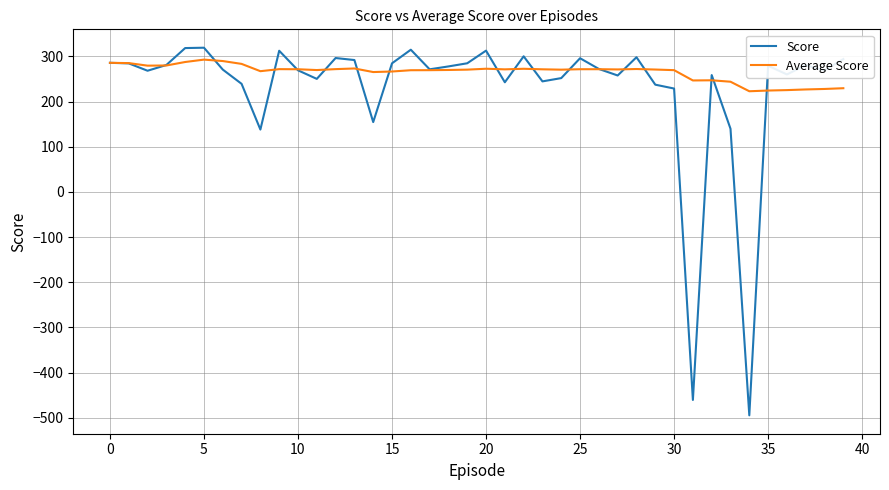

What is the maximum value shown in the chart?

319.4